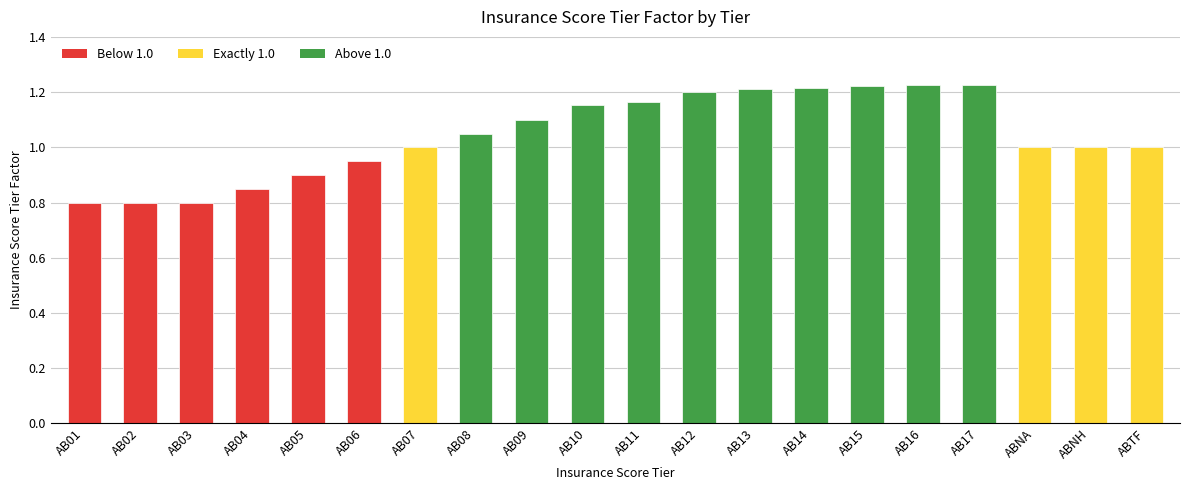

What position from the left is AB14?

14